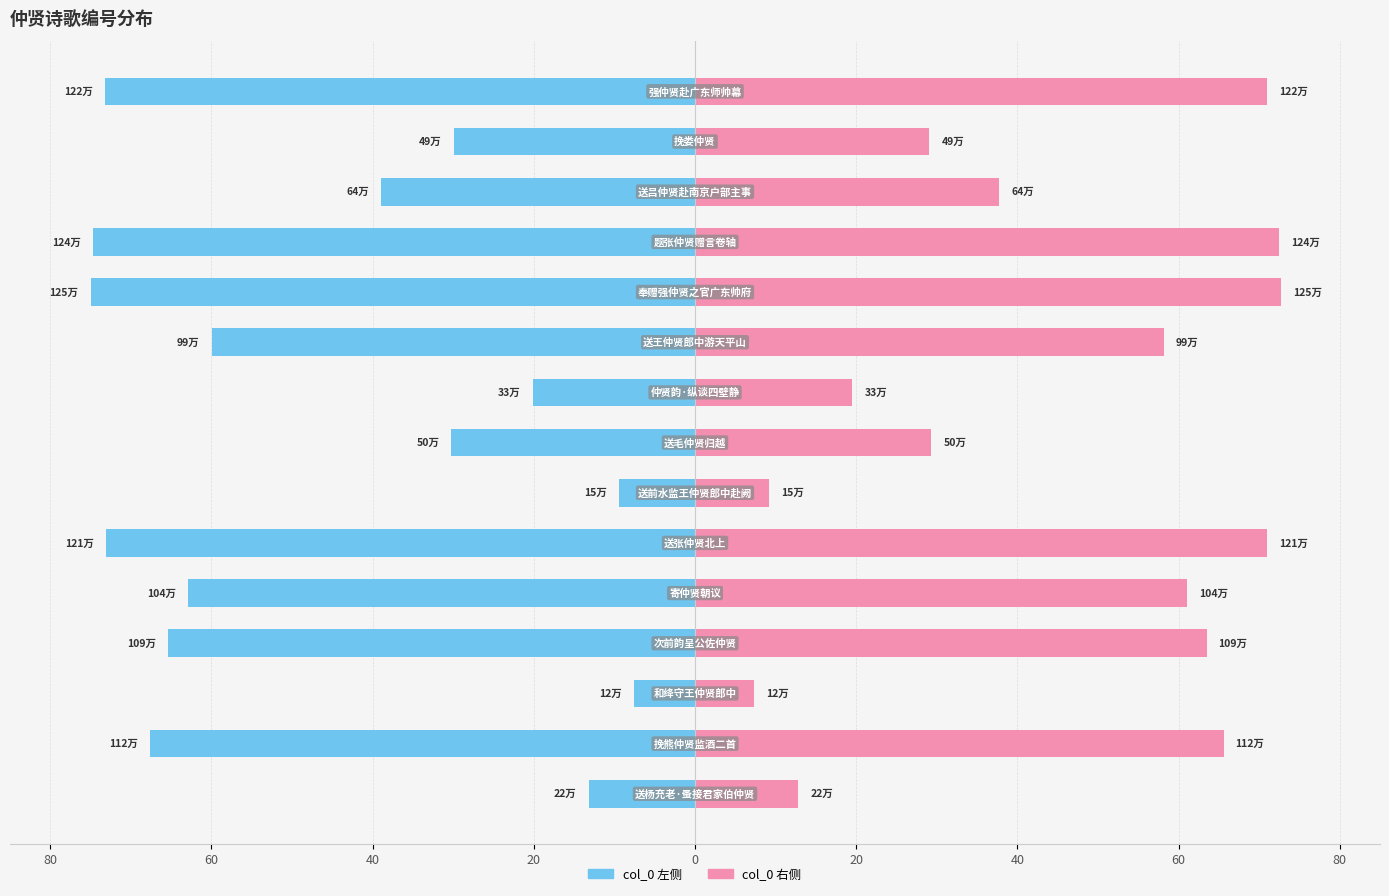

Is the value of col_0 (右) at 11 greater than the value of col_0 (左) at 20?

Yes